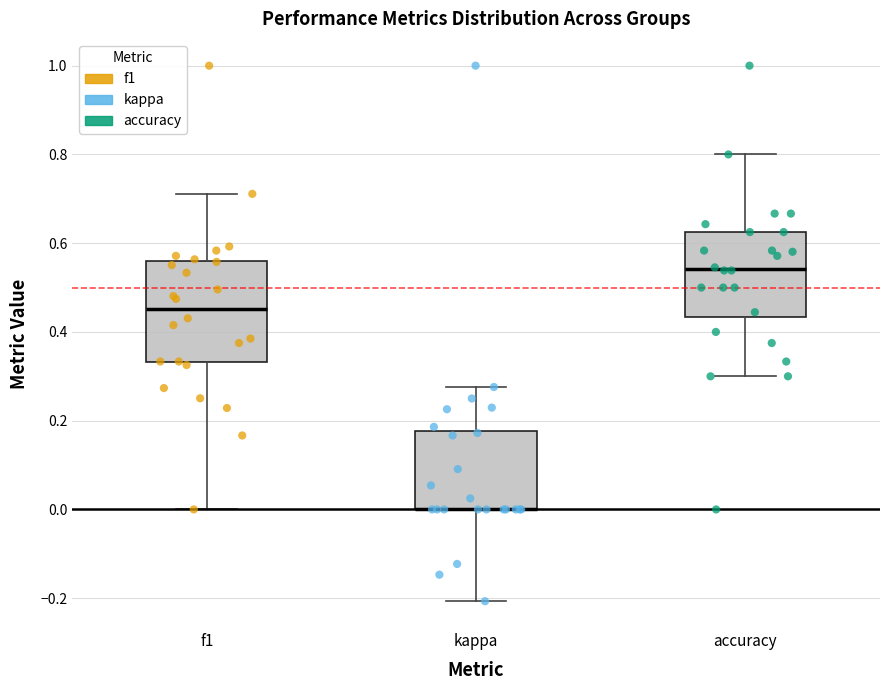

Comparing the boxes themselves (not the whiskers), which one is the tallest?

f1